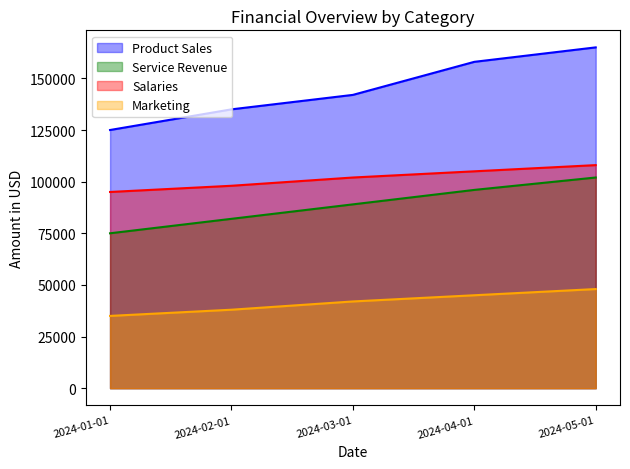

Reading left to right, extract all data points from this chart.

Product Sales: 125000	135000	142000	158000	165000
Service Revenue: 75000	82000	89000	96000	102000
Salaries: 95000	98000	102000	105000	108000
Marketing: 35000	38000	42000	45000	48000